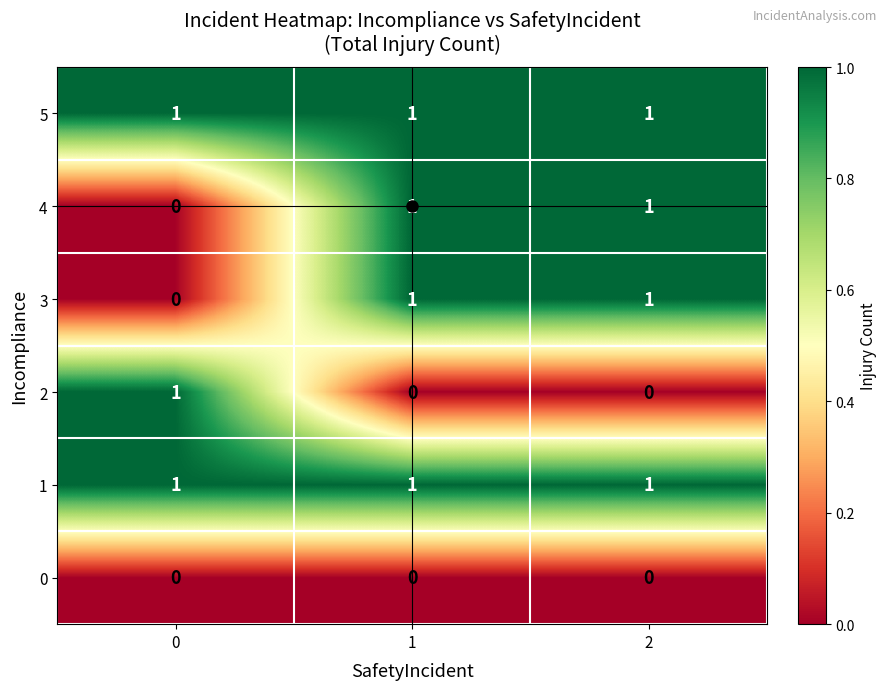

What is the total value across all series at 1?

4